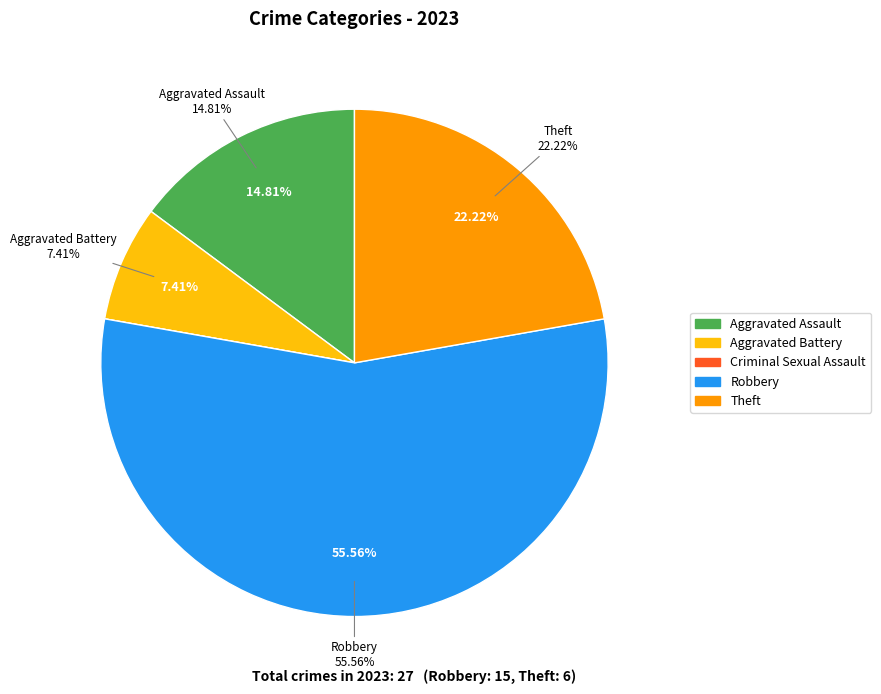

How many slices are in this pie chart?

5